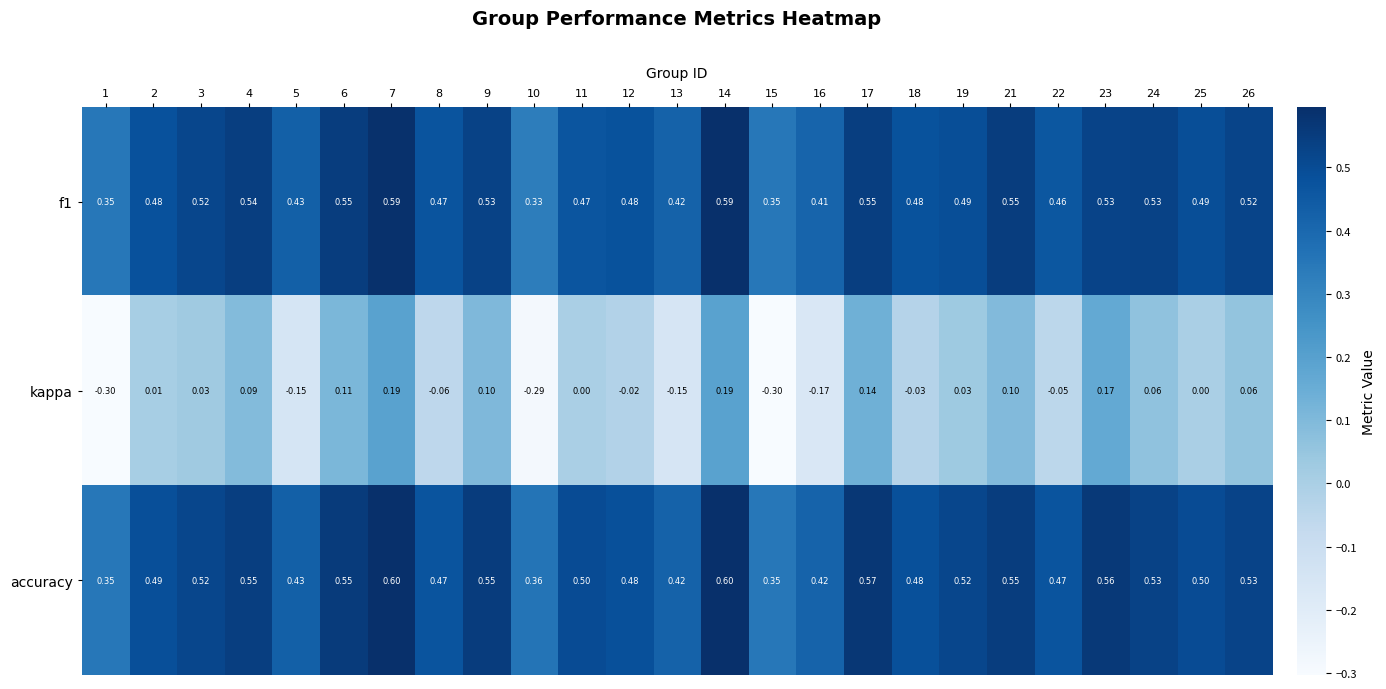

Which series has the largest range (max minus min)?

kappa